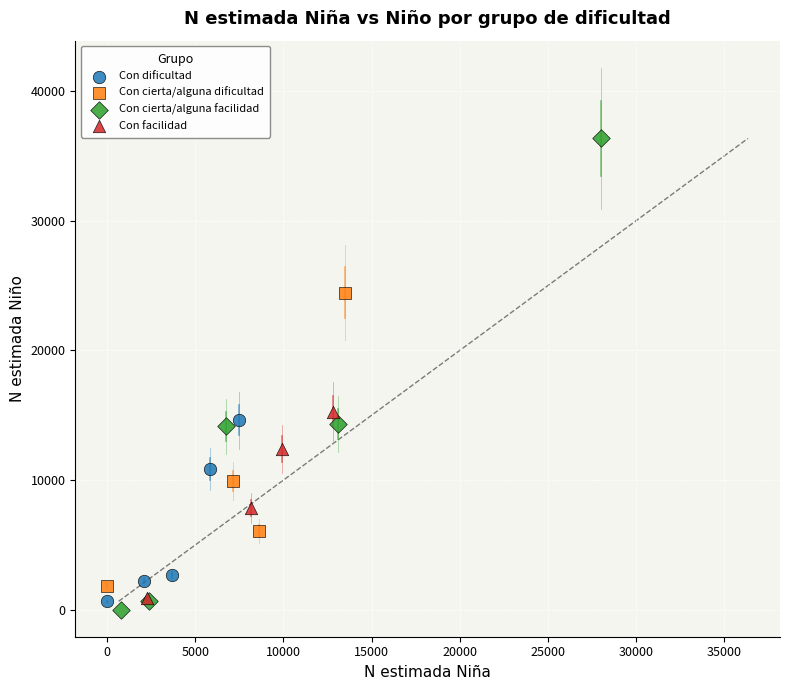

Which series has the largest Y range (max minus min)?

Con cierta/alguna facilidad